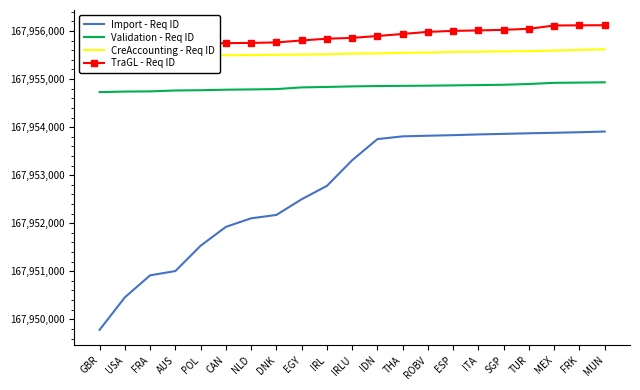

True or false: CreAccounting - Req ID has more than 0 interior local peaks.

False